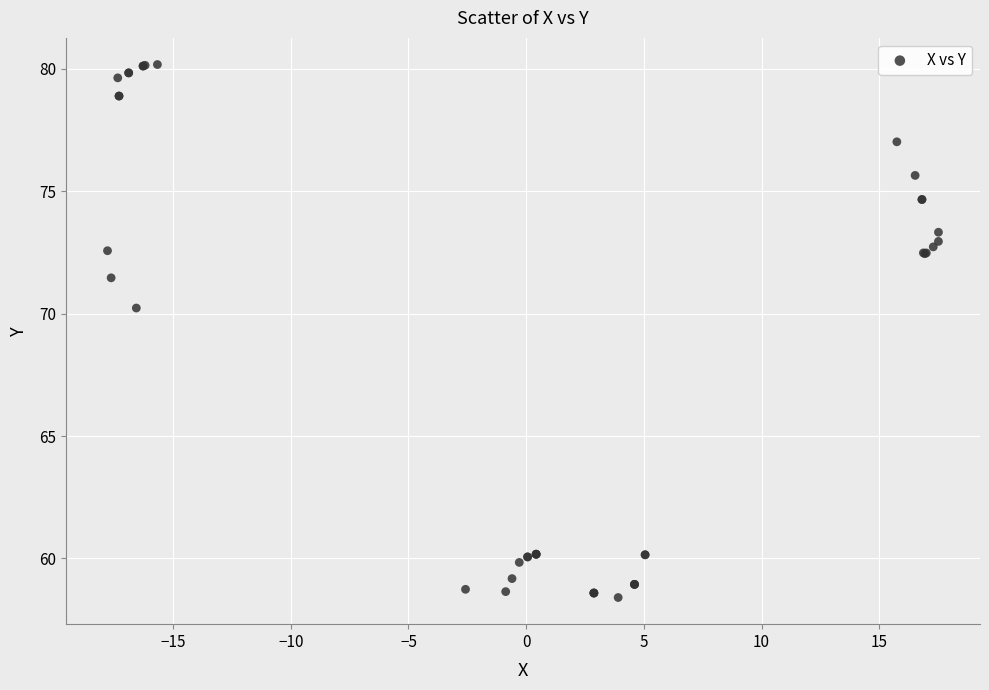

What Y value in the scatter plot is closest to 69?

70.2